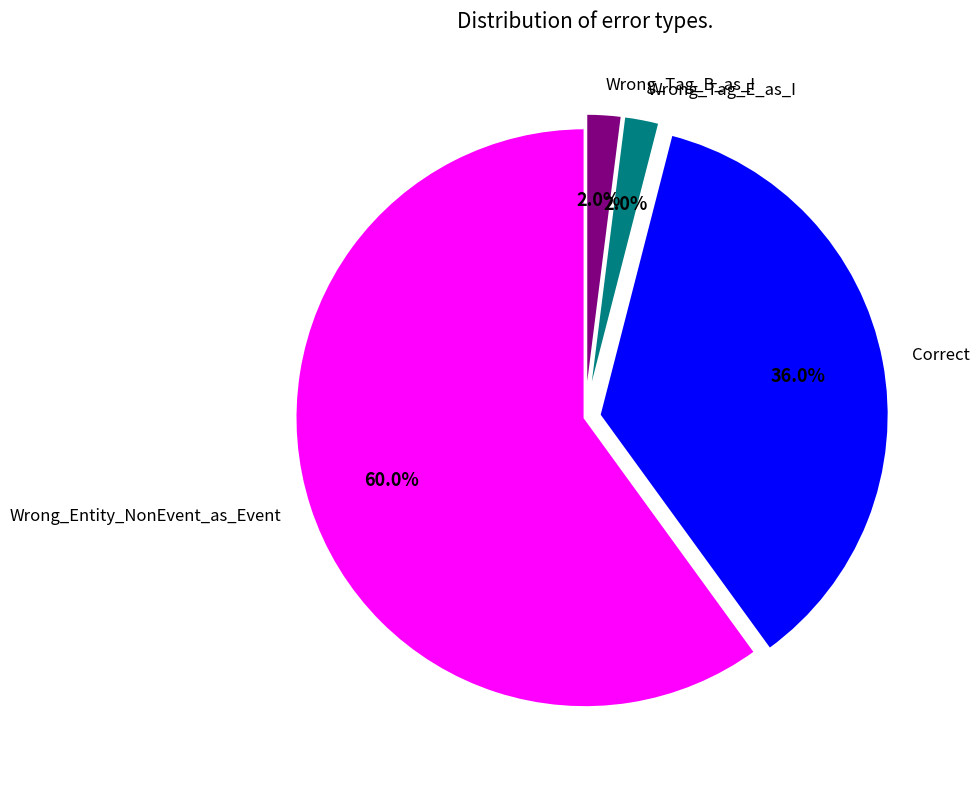

To the nearest percent, what is the average slice percentage?

25%